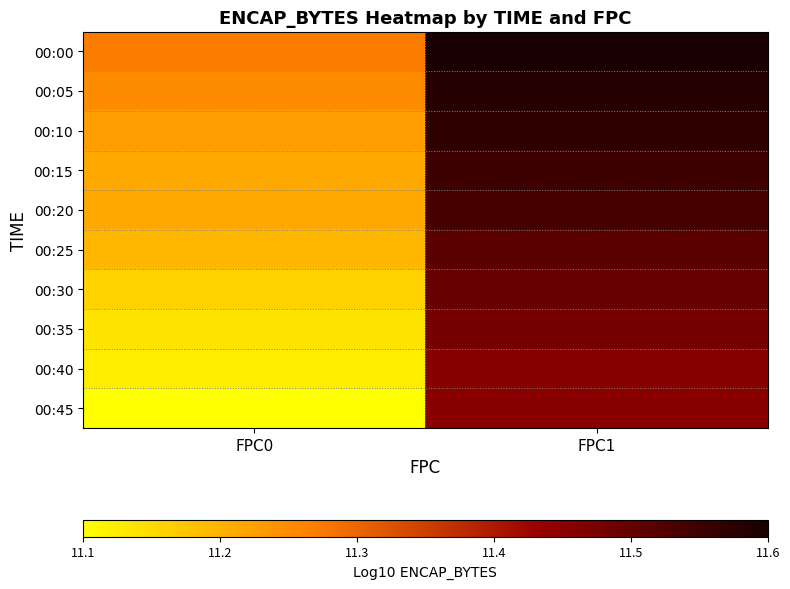

What is the difference between the highest and lowest values at FPC0?

0.2